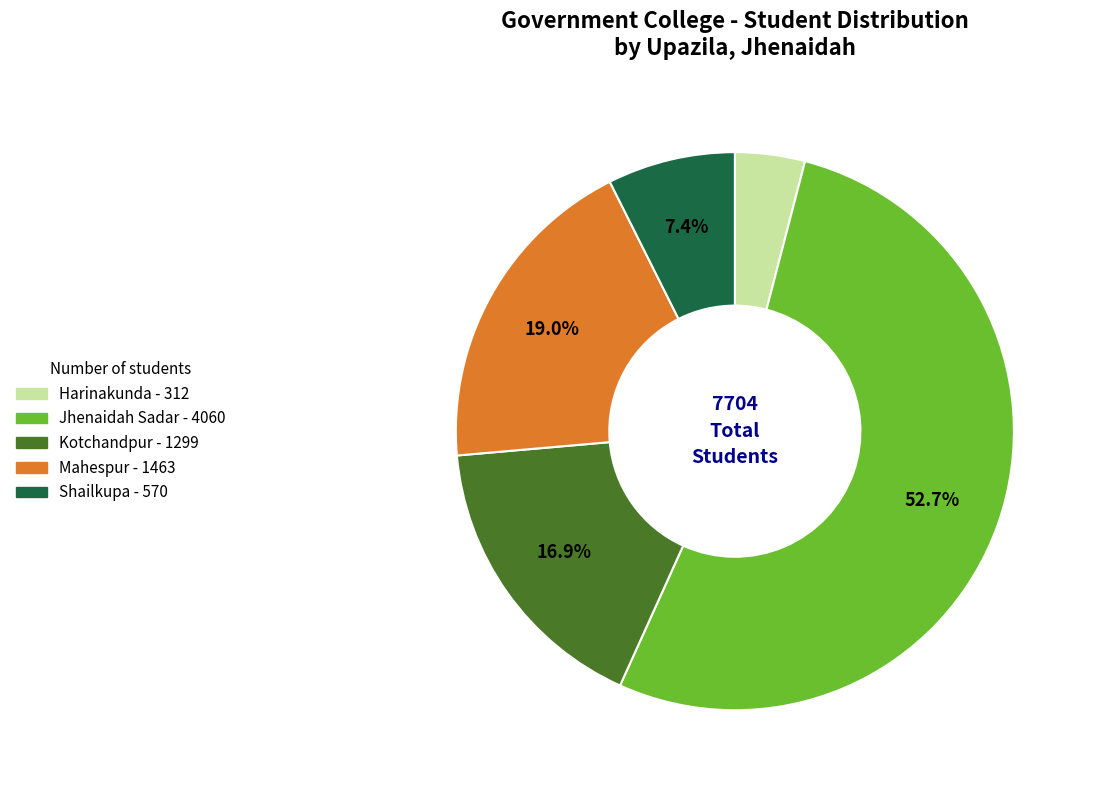

How many slices are in this pie chart?

5